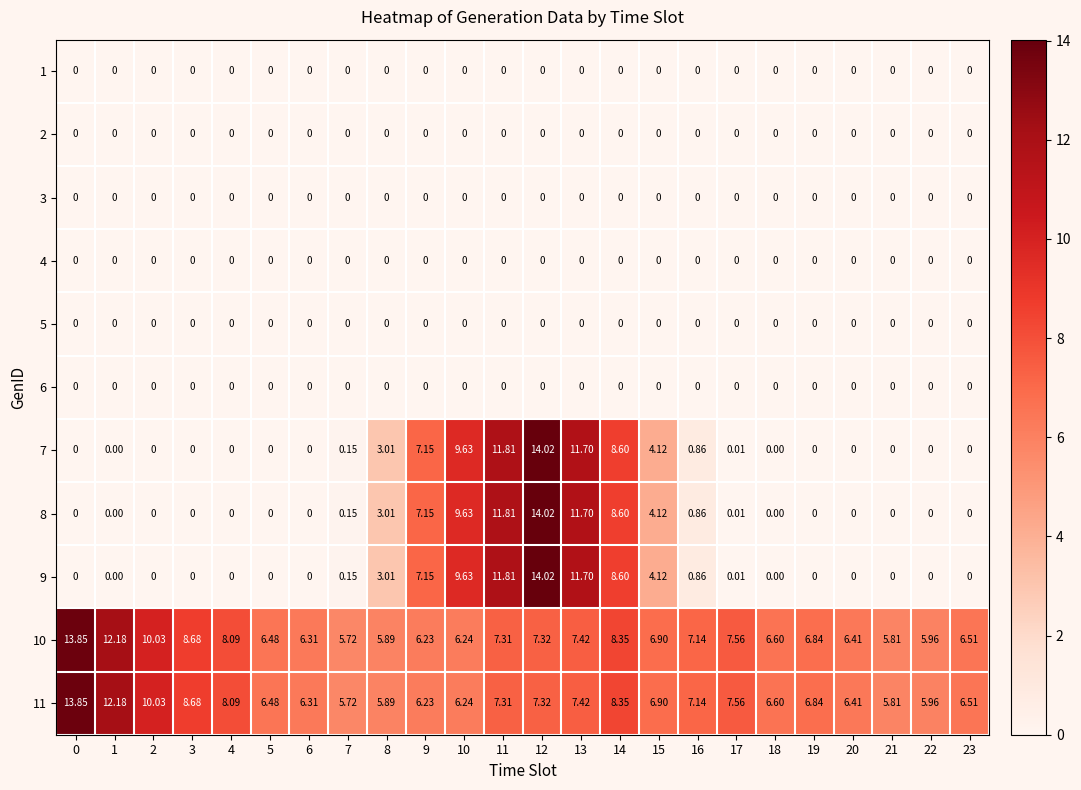

Is the value of 9 at 15 greater than the value of 5 at 0?

Yes